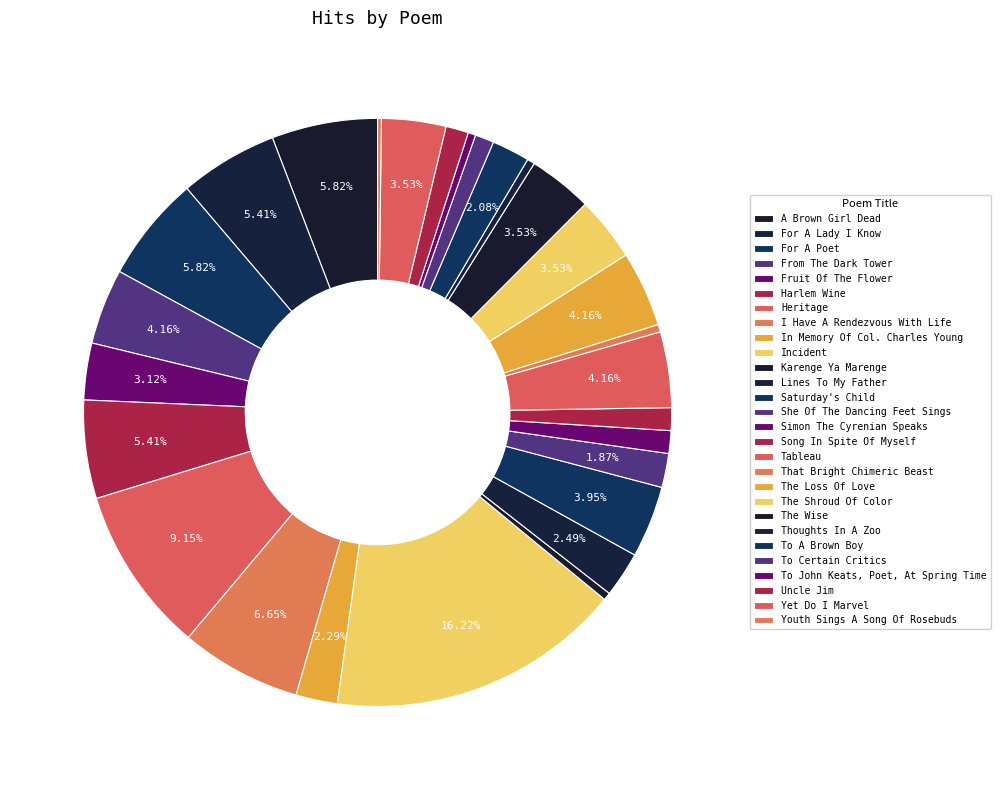

True or false: She Of The Dancing Feet Sings accounts for 2% of the total.

True